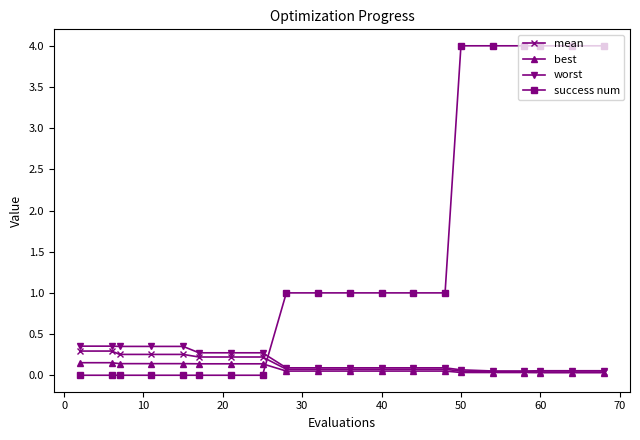

Which series ends up on top after the final intersection of best and success num?

success num